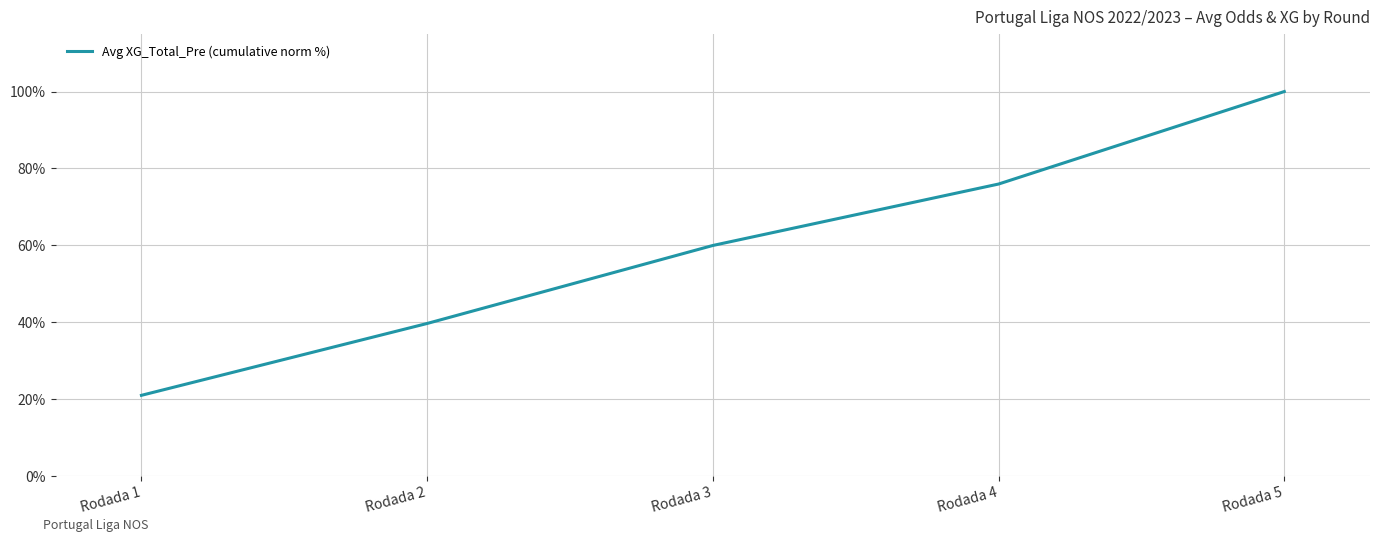

What is the difference between the maximum and second lowest values?

60.3